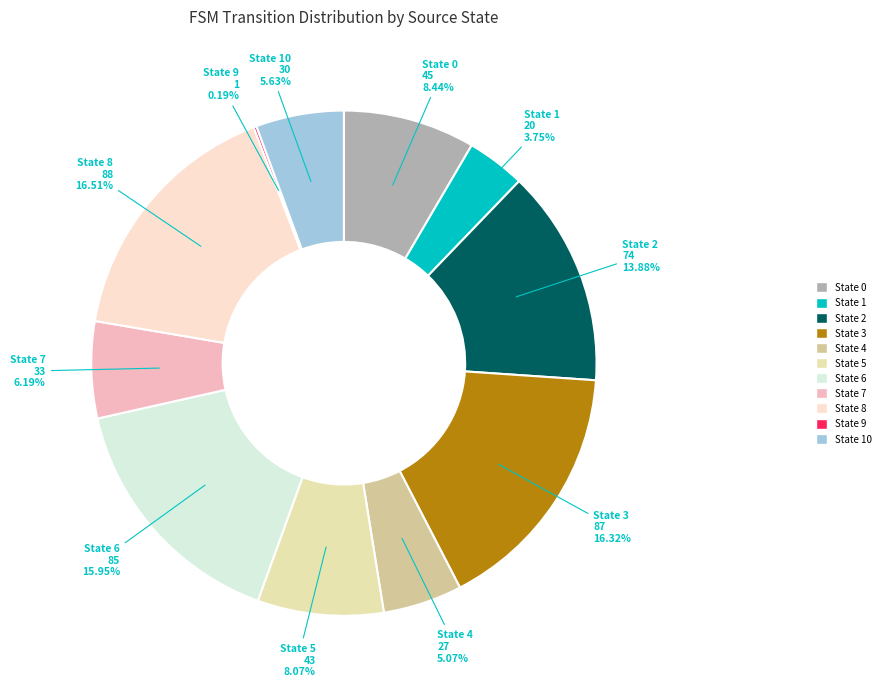

Does State 6 account for over 50% of the chart?

No